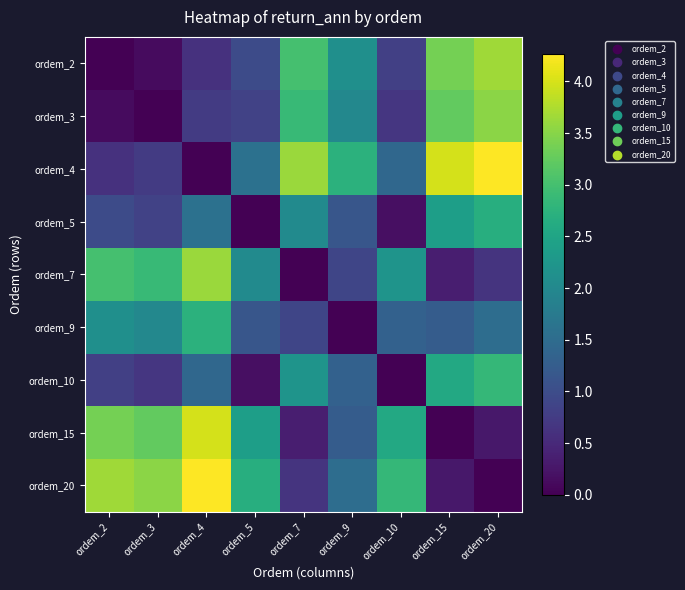

What is the greatest value displayed?

4.3